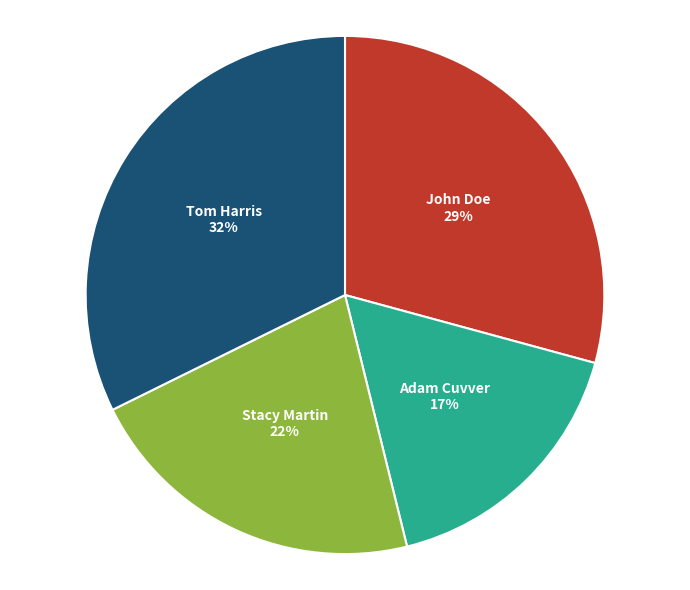

Rank the categories by value from lowest to highest.

Adam Cuvver, Stacy Martin, John Doe, Tom Harris